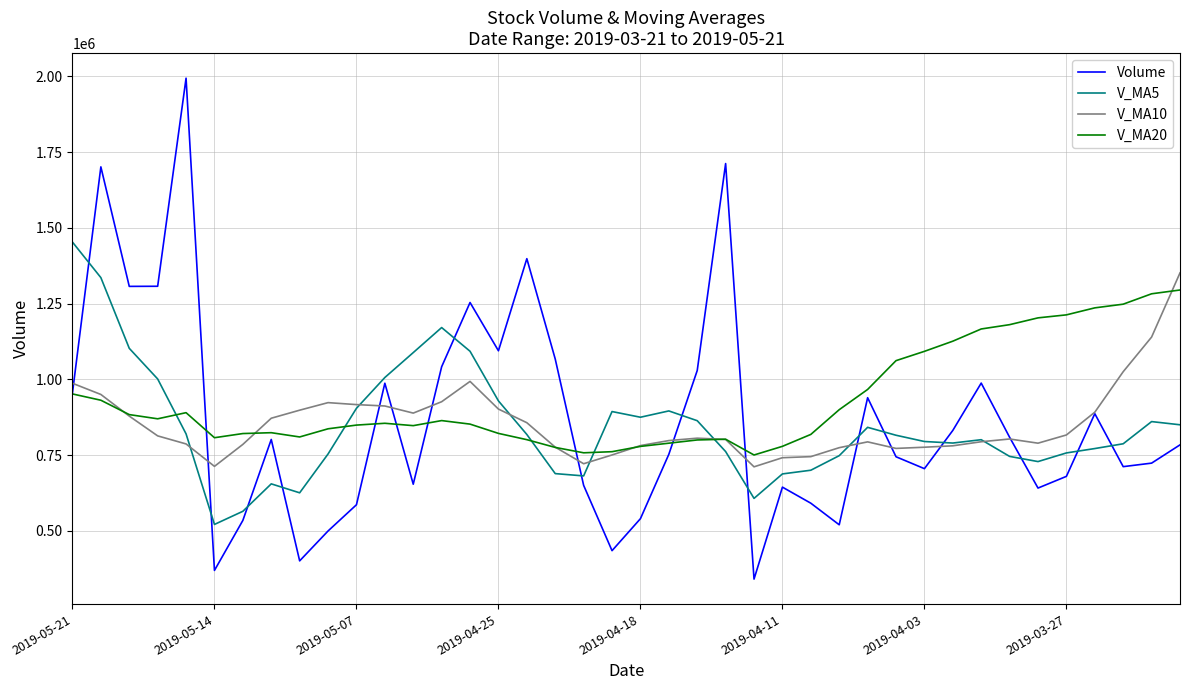

What is the minimum value for V_MA20?

750130.9